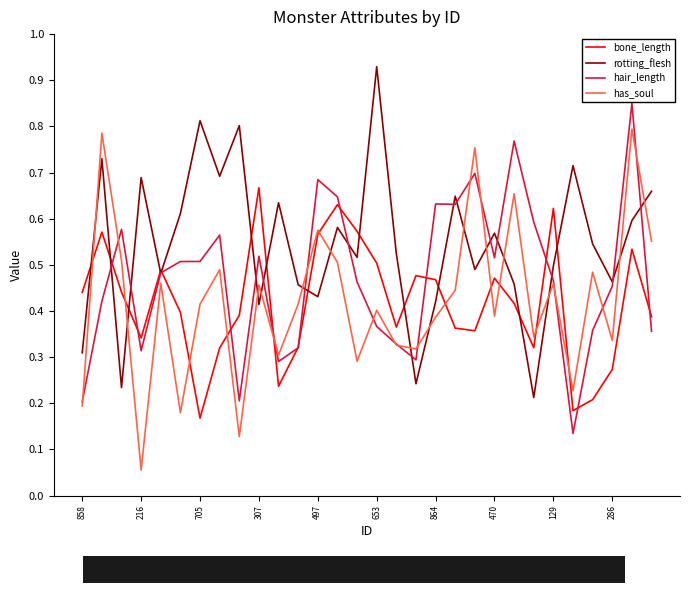

Which series has the largest total across all categories?

rotting_flesh